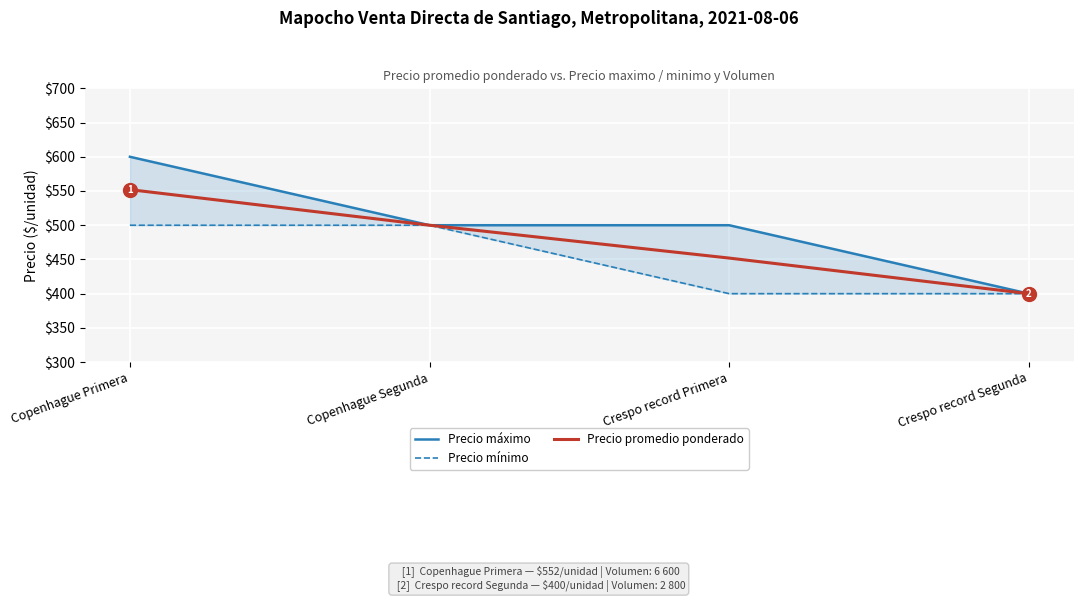

Reading right to left, what are all the values shown in this chart?

Precio máximo: Crespo record Segunda=400	Crespo record Primera=500	Copenhague Segunda=500	Copenhague Primera=600
Precio mínimo: Crespo record Segunda=400	Crespo record Primera=400	Copenhague Segunda=500	Copenhague Primera=500
Precio promedio ponderado: Crespo record Segunda=400	Crespo record Primera=452	Copenhague Segunda=500	Copenhague Primera=552